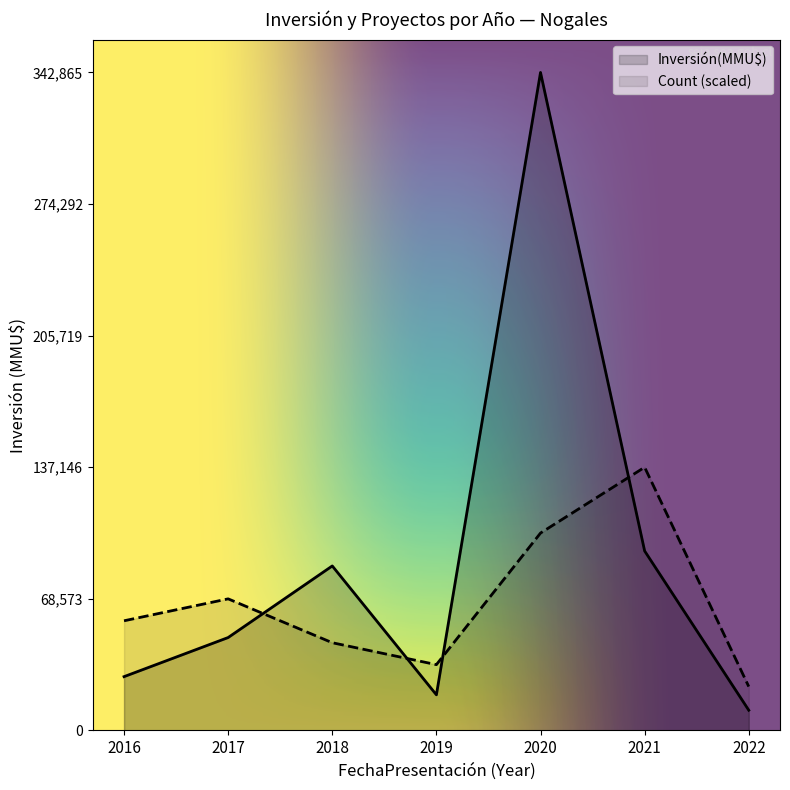

Which series ends up on top after the final intersection of Inversión(MMU$) and Count (scaled)?

Count (scaled)